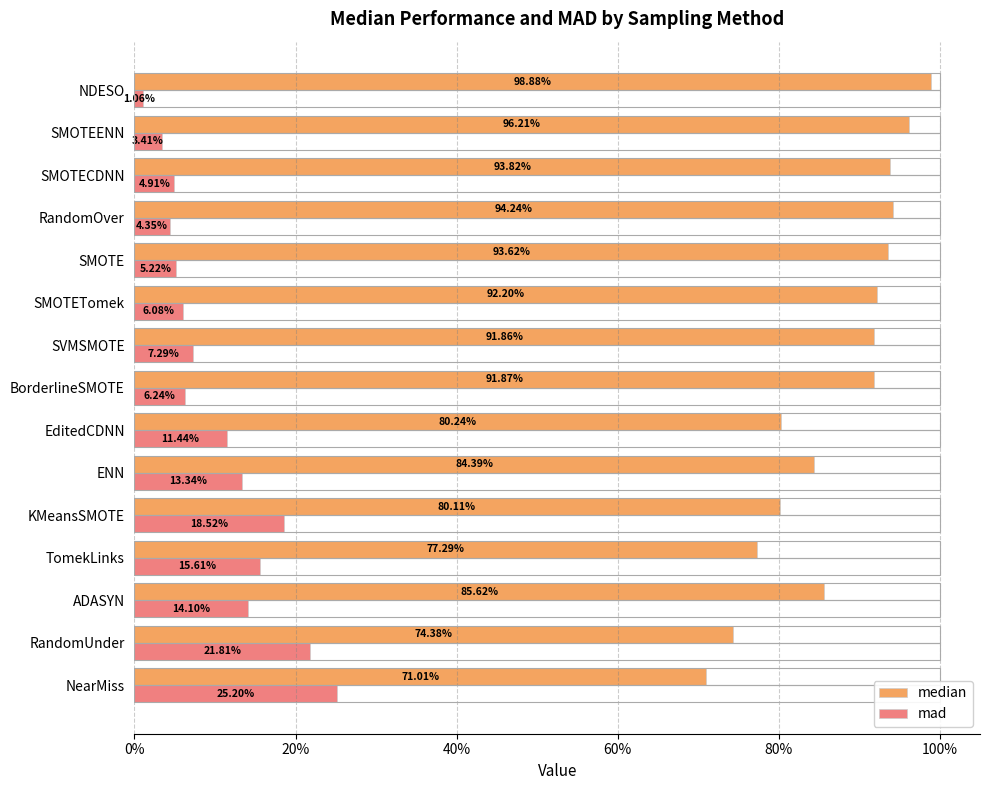

Reading right to left, transcribe all the data shown in this chart.

median: 1.0	1.0	0.9	0.9	0.9	0.9	0.9	0.9	0.8	0.8	0.8	0.8	0.9	0.7	0.7
mad: 0.0	0.0	0.0	0.0	0.1	0.1	0.1	0.1	0.1	0.1	0.2	0.2	0.1	0.2	0.3